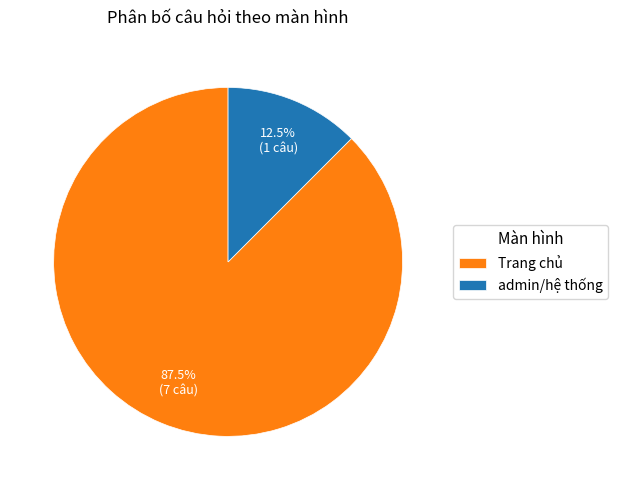

Rank the categories by value from highest to lowest.

Trang chủ, admin/hệ thống